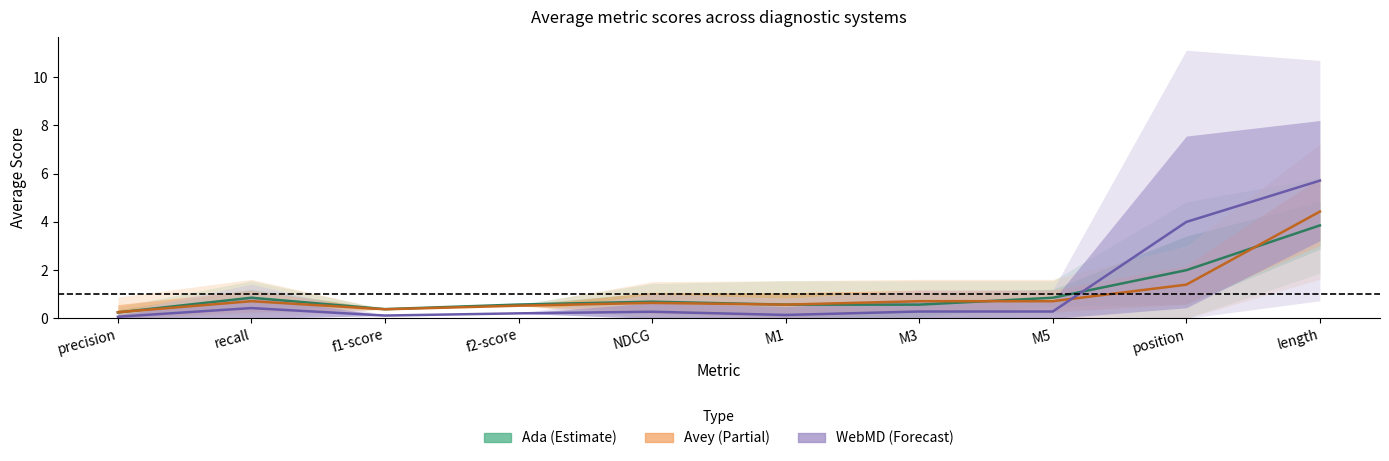

After their last crossing, which series has the higher values: Avey (Partial) or WebMD (Forecast)?

WebMD (Forecast)